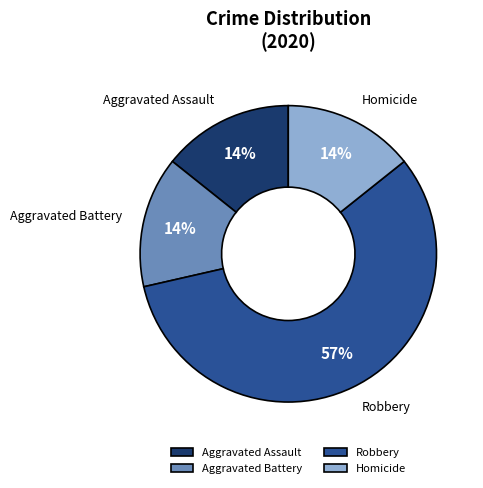

The Aggravated Assault slice represents 14% of the pie. True or false?

True